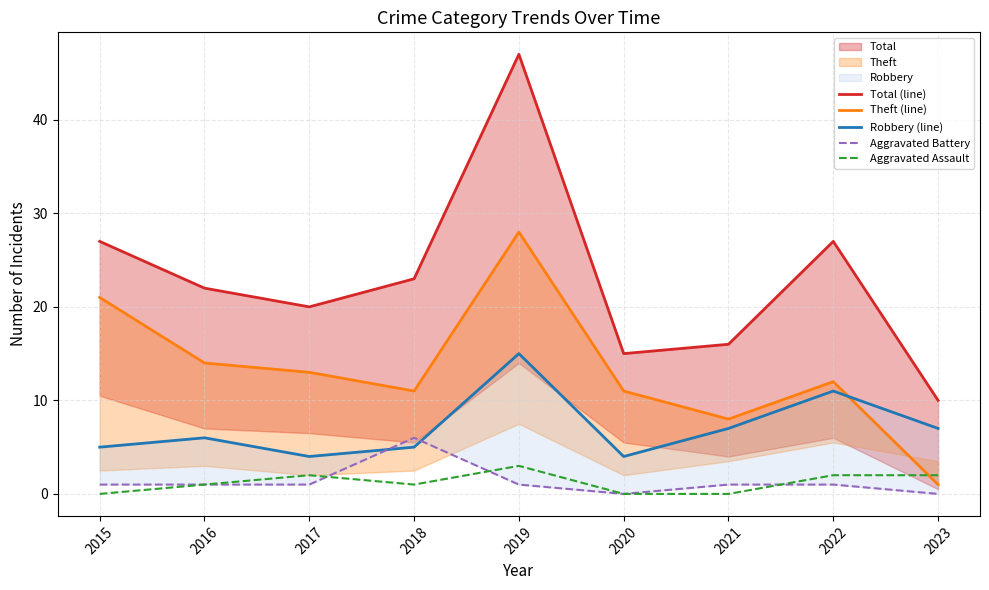

True or false: Total (line) and Robbery (line) cross at least once.

False